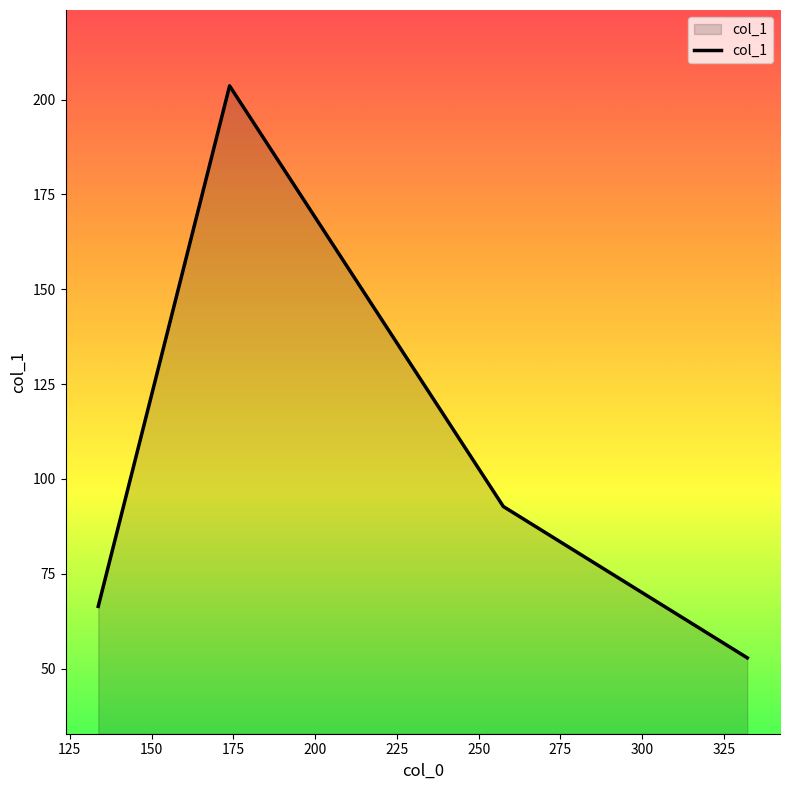

What is the difference between the second highest and second lowest values?

26.3